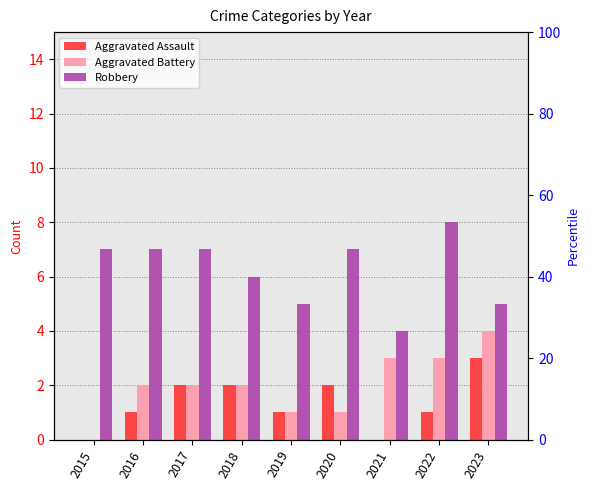

Rank the categories by Robbery value from lowest to highest.

2021, 2019, 2023, 2018, 2015, 2016, 2017, 2020, 2022